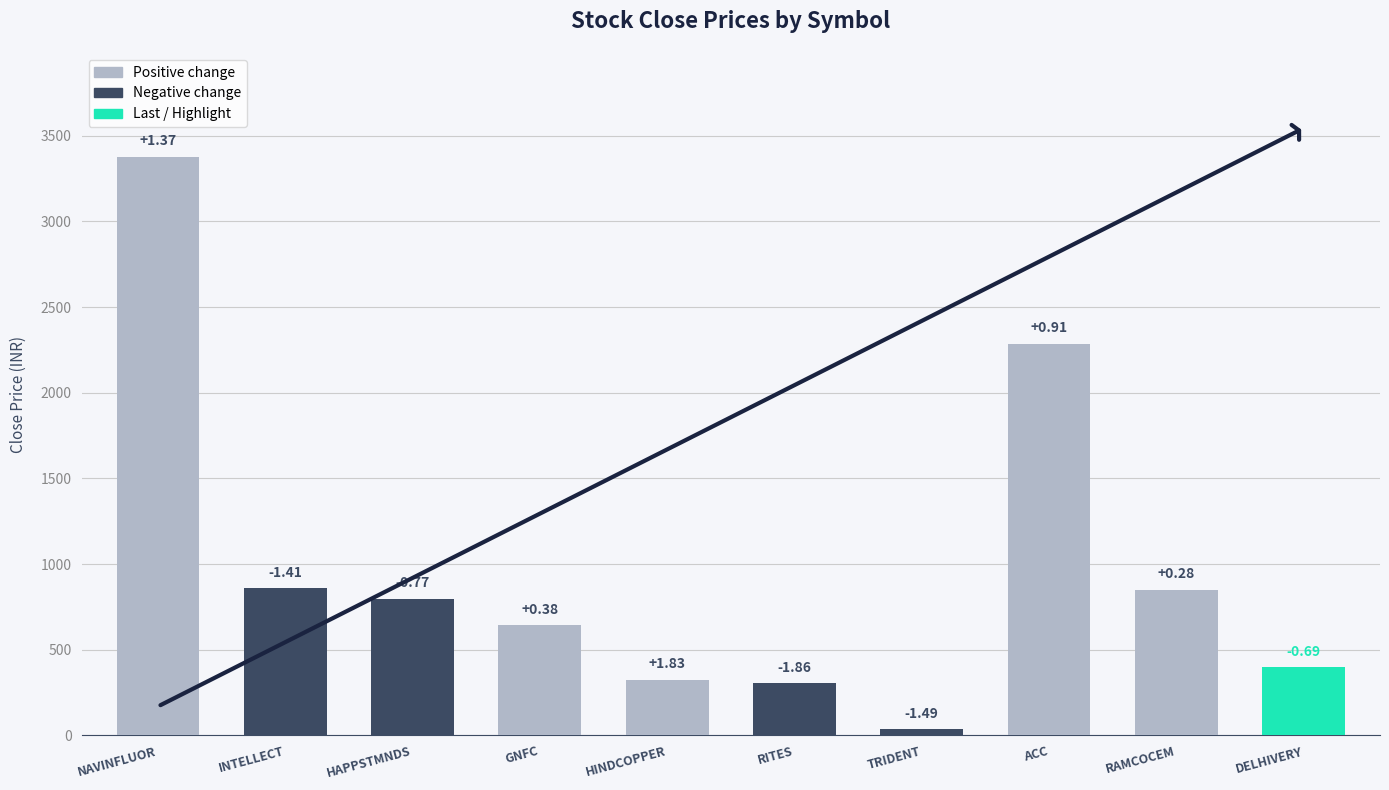

Is it true that the value at TRIDENT is 10.3?

False